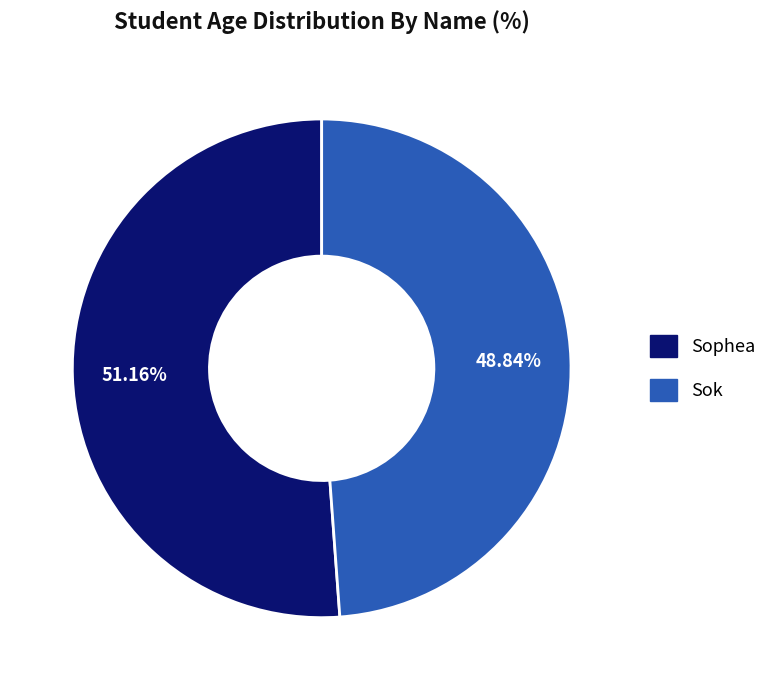

What percentage is the Sok slice, to the nearest percent?

49%